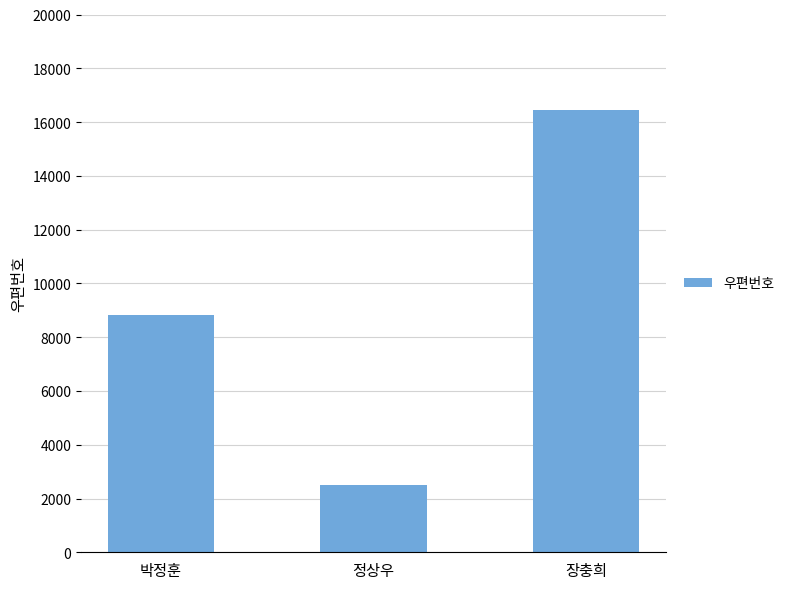

Reading left to right, extract all data points from this chart.

8826	2508	16439